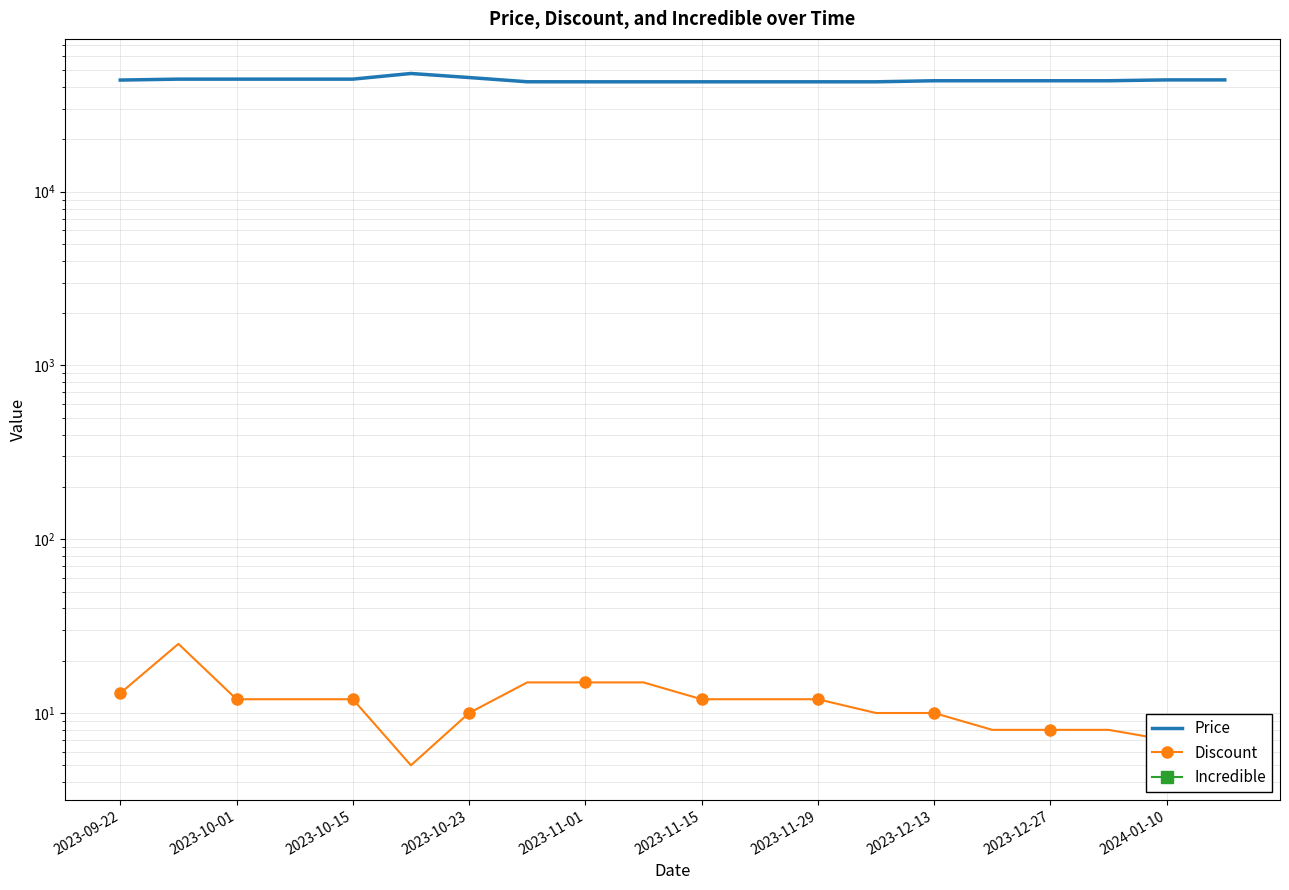

True or false: Incredible and Discount cross at least once.

False